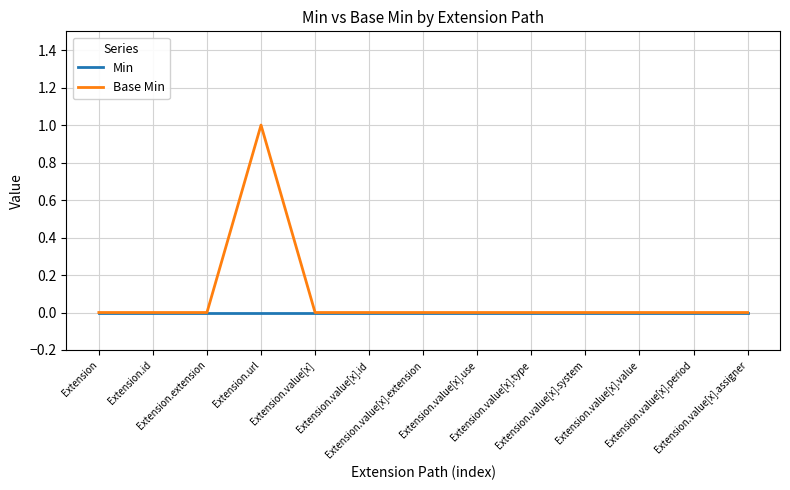

What are all the series names shown in the legend?

Min, Base Min